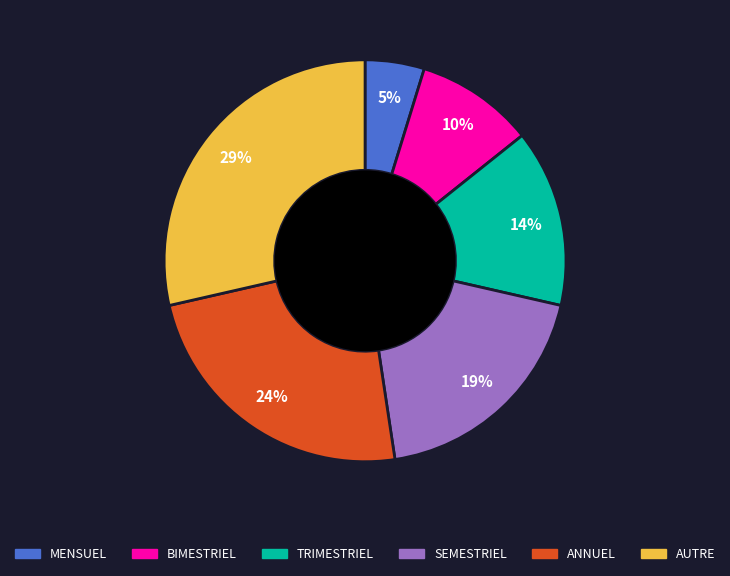

Rank the categories by value from highest to lowest.

AUTRE, ANNUEL, SEMESTRIEL, TRIMESTRIEL, BIMESTRIEL, MENSUEL